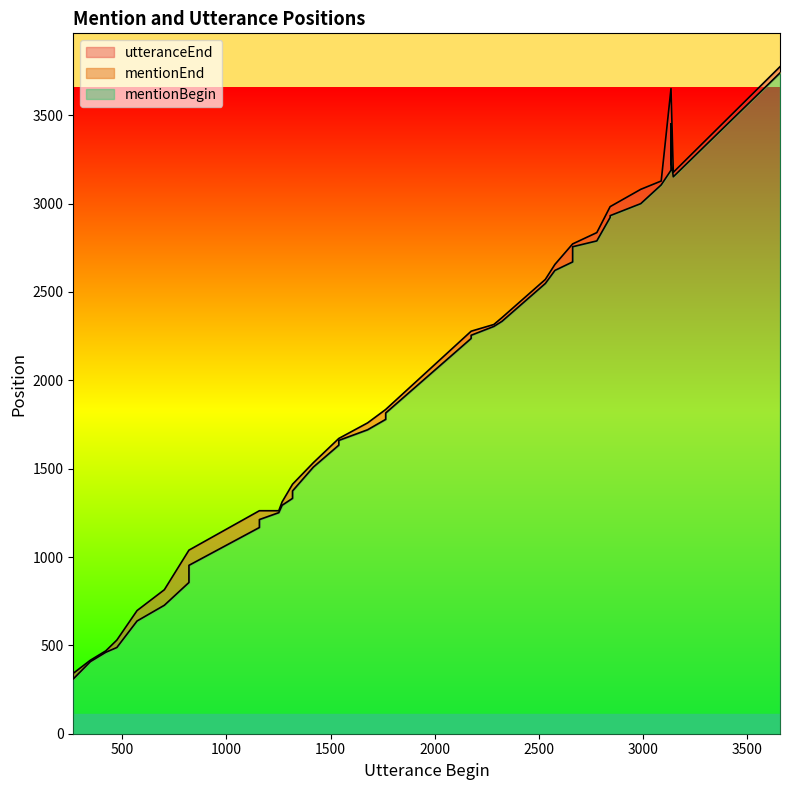

Does the chart have visible grid lines?

No